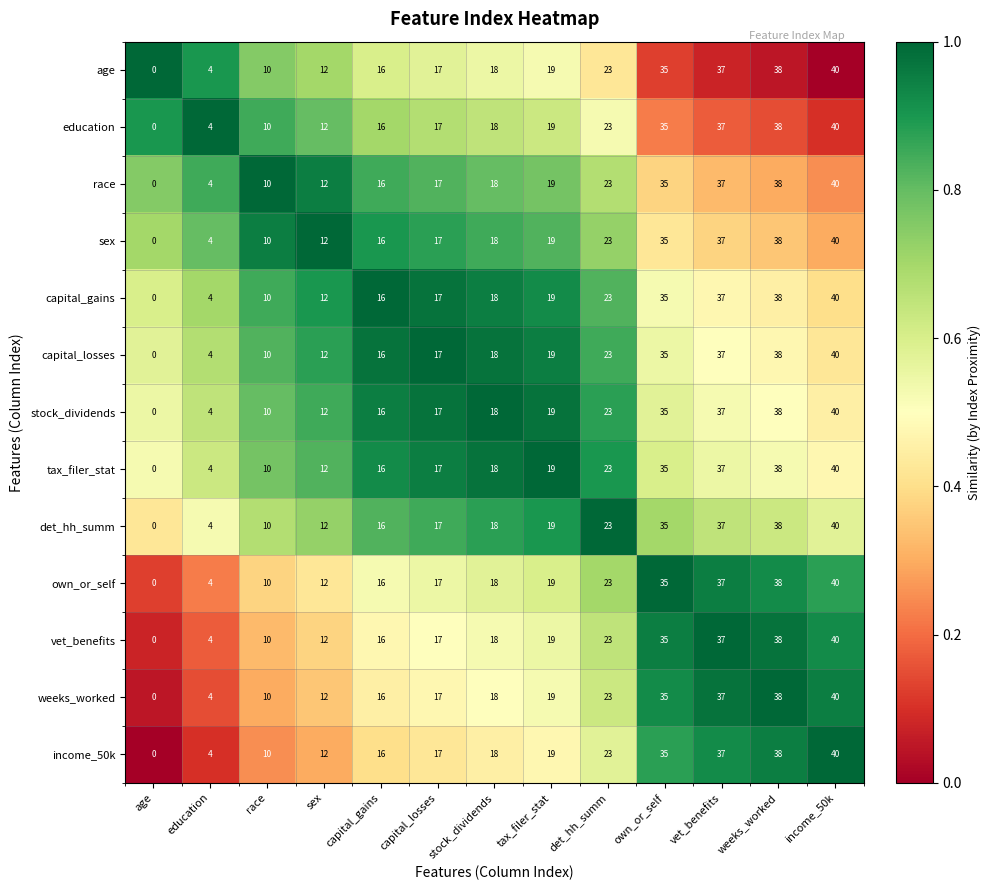

At which category is the sum across all series the highest?

income_50k